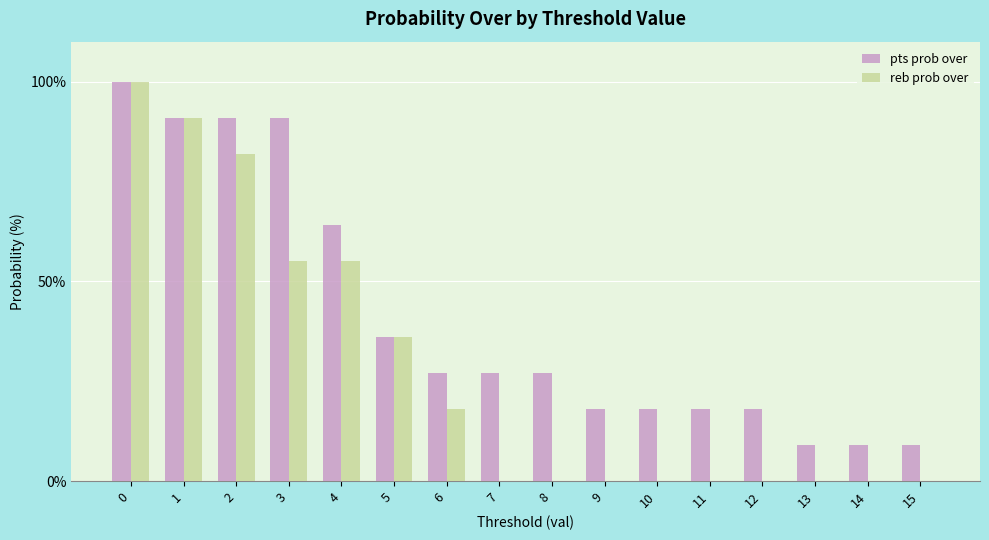

Are the bars grouped side by side (vs. stacked)?

Yes